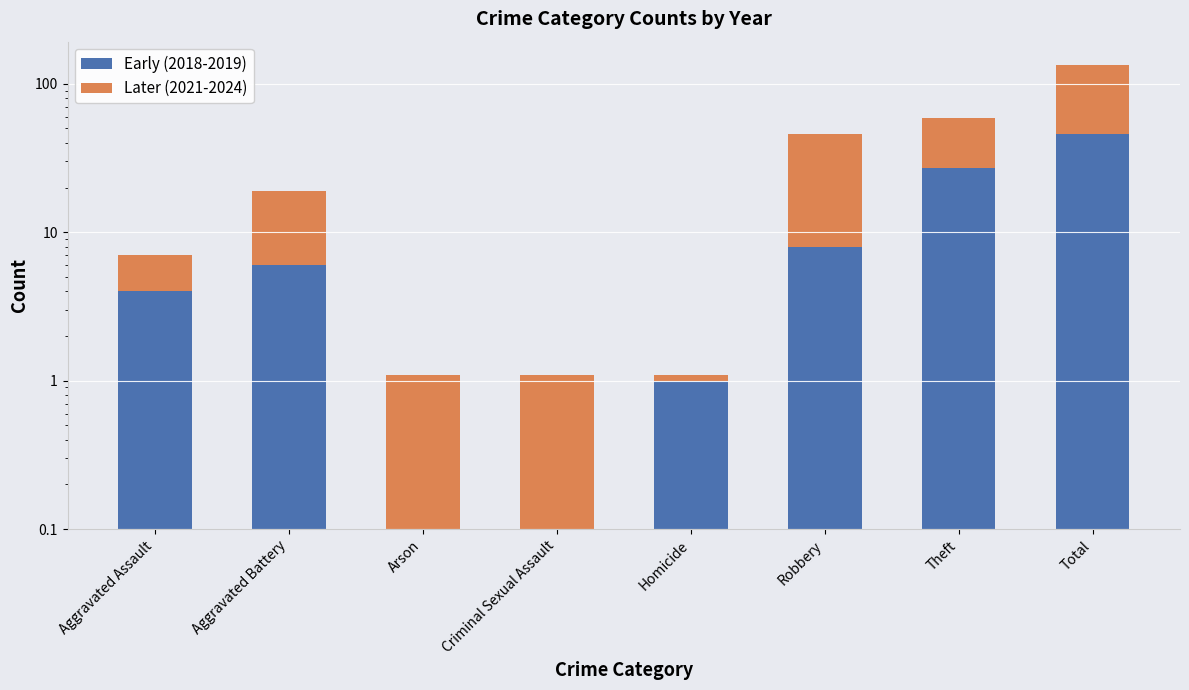

What are all the series names shown in the legend?

Early (2018-2019), Later (2021-2024)